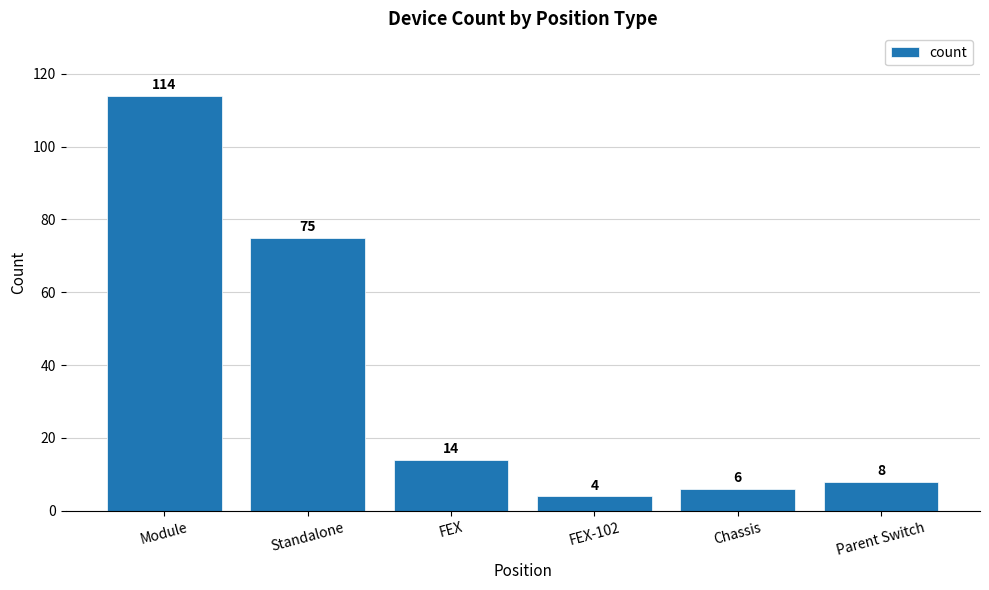

Reading left to right, list all the values displayed in this chart.

114	75	14	4	6	8